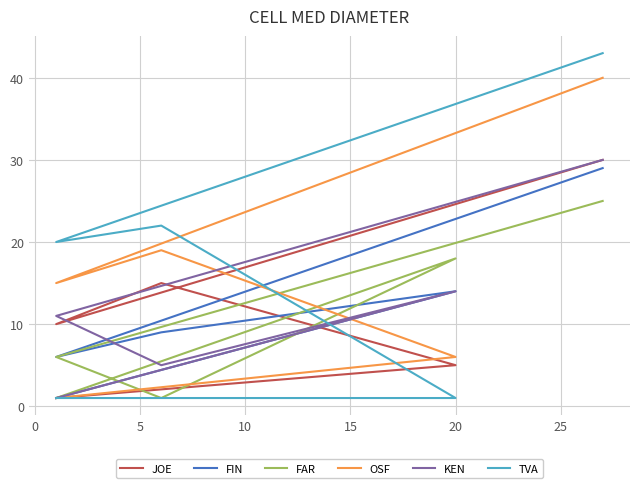

Where do OSF and FAR first cross each other?

5 and 10